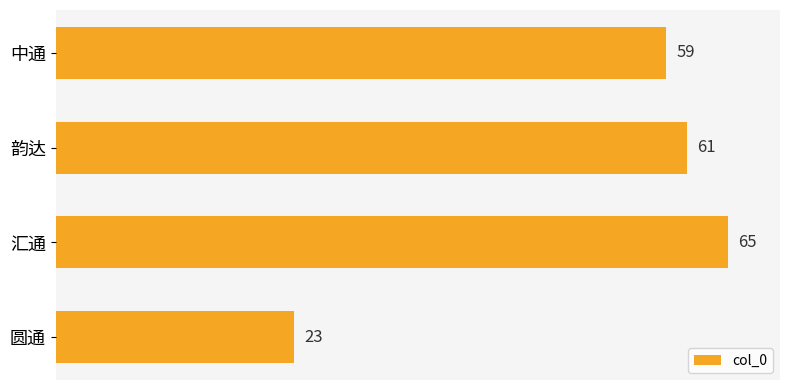

What is the change in value from 韵达 to 汇通?

+4